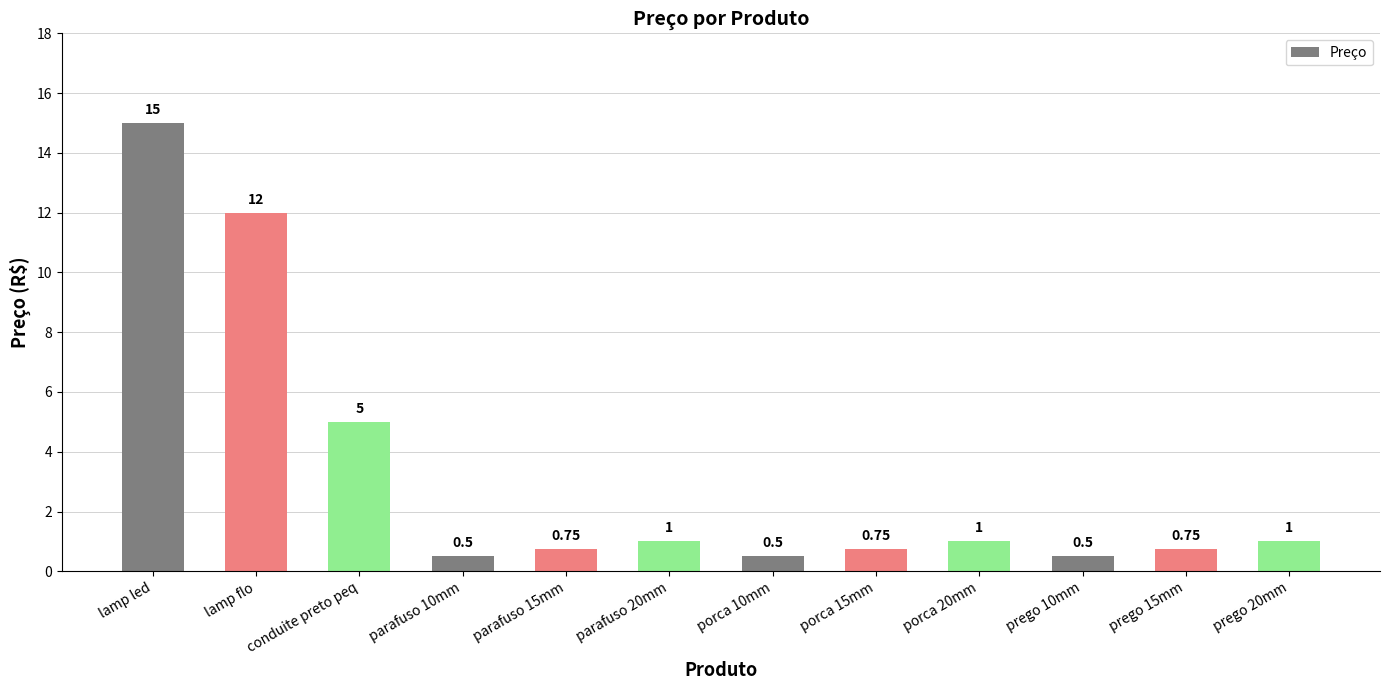

At which category does the chart reach its peak across all series?

lamp led